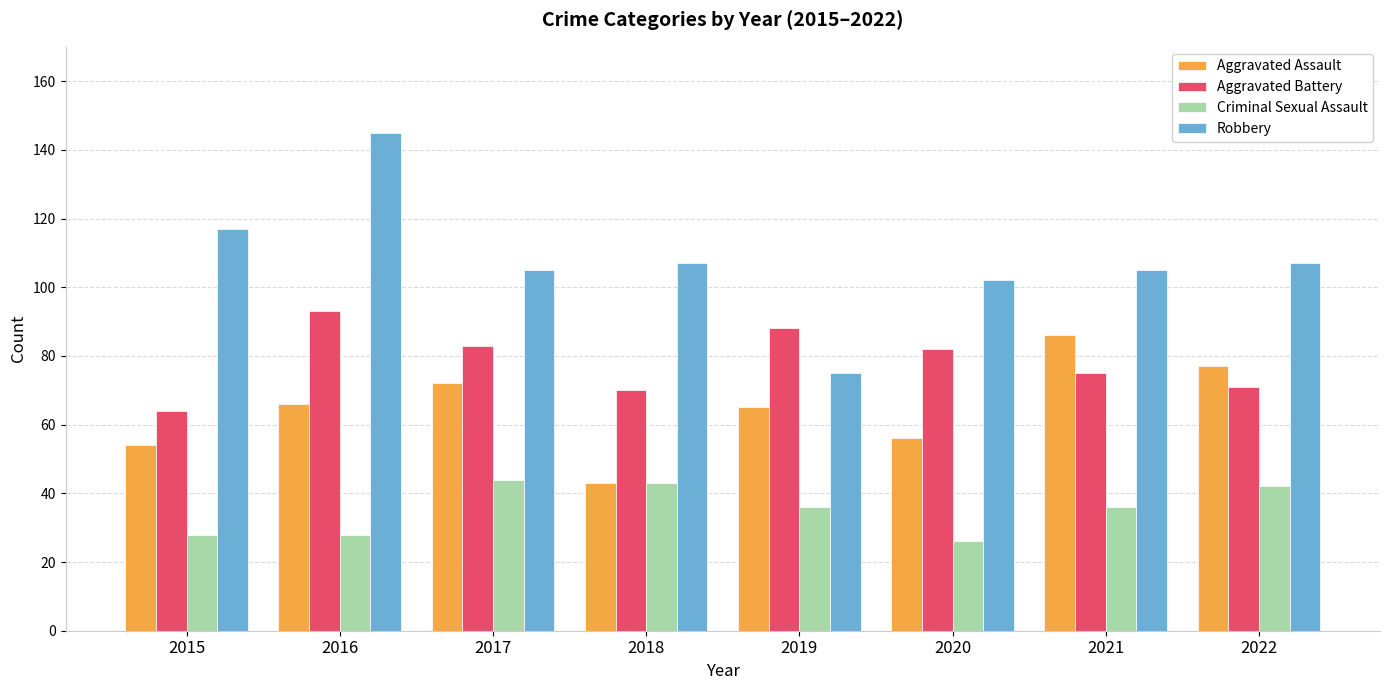

How many bars are there in total?

32